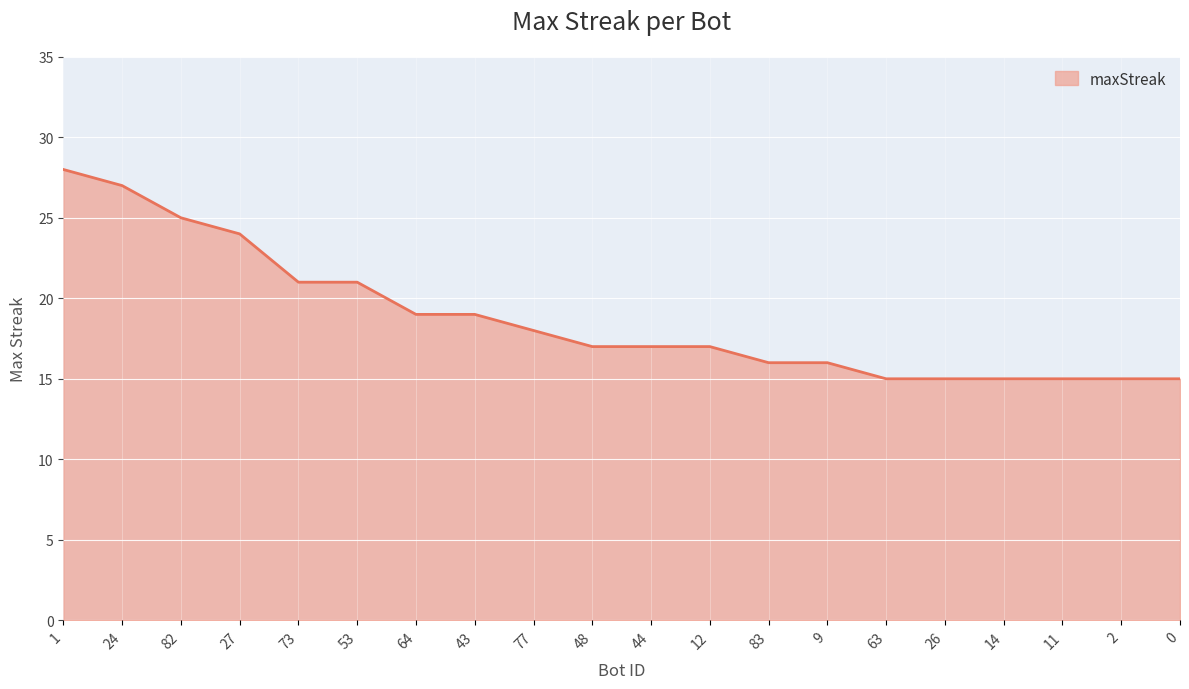

Reading left to right, extract all data points from this chart.

1=28	24=27	82=25	27=24	73=21	53=21	64=19	43=19	77=18	48=17	44=17	12=17	83=16	9=16	63=15	26=15	14=15	11=15	2=15	0=15